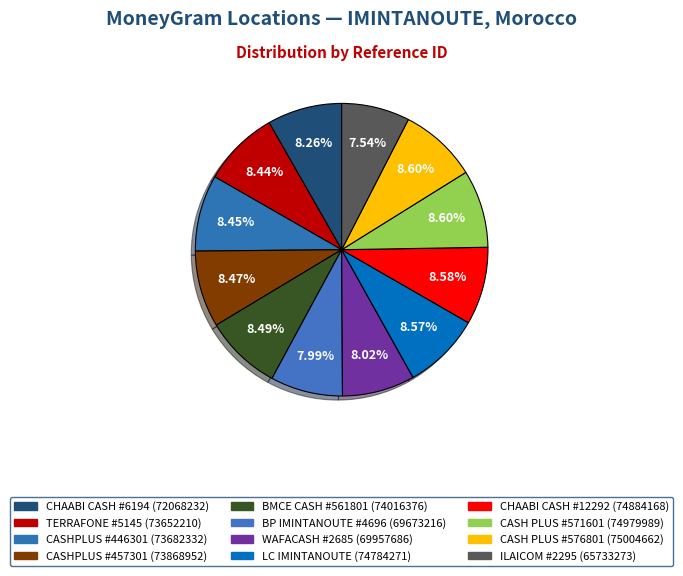

Which slice is the smallest?

ILAICOM #2295